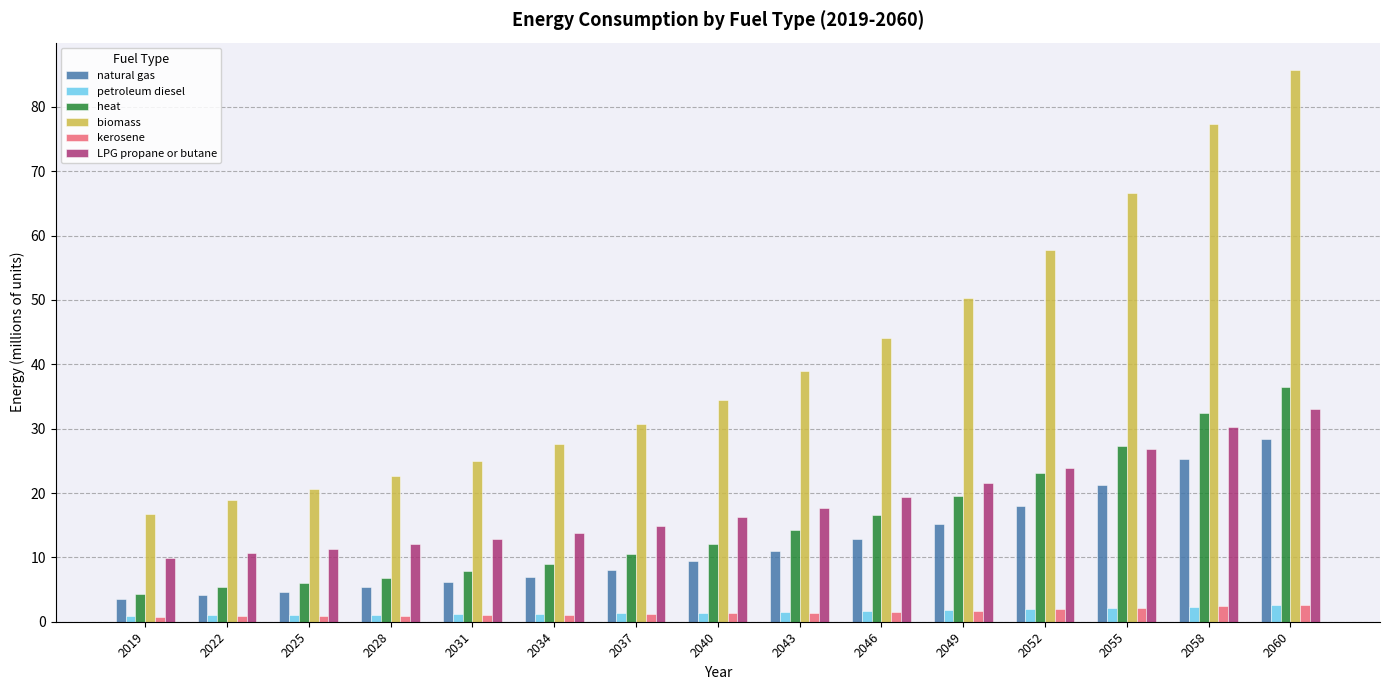

How many categories are shown in the chart?

15